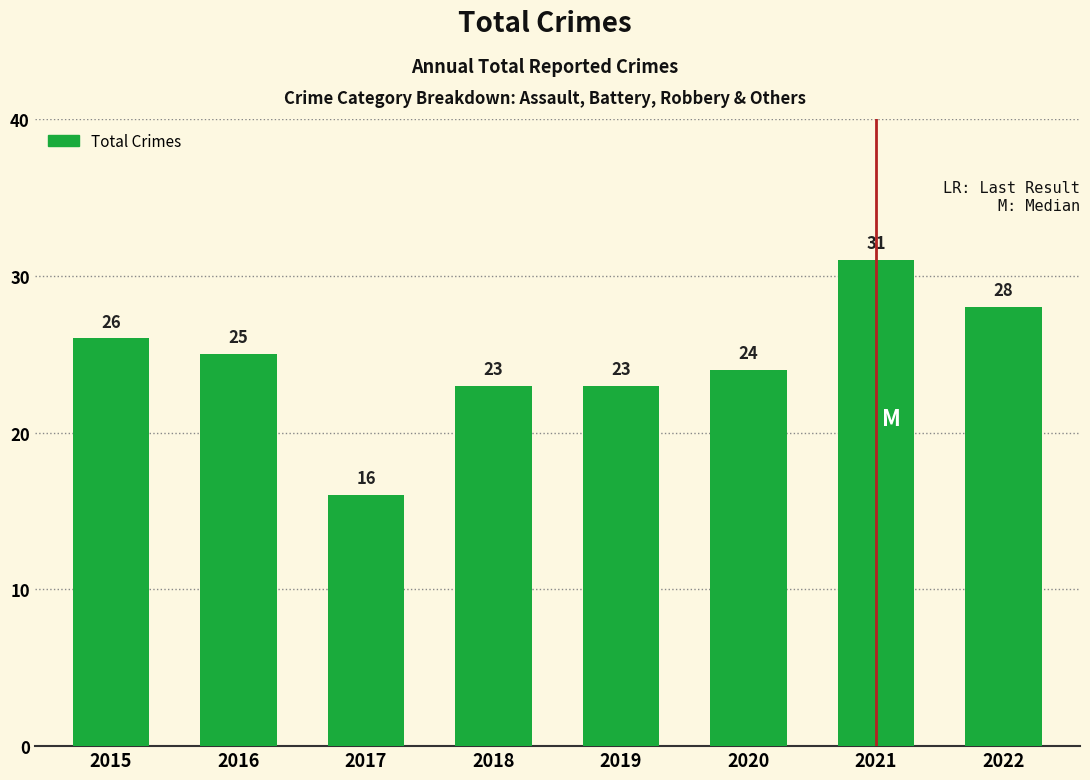

What is the approximate value at 2022, to the nearest 10?

30